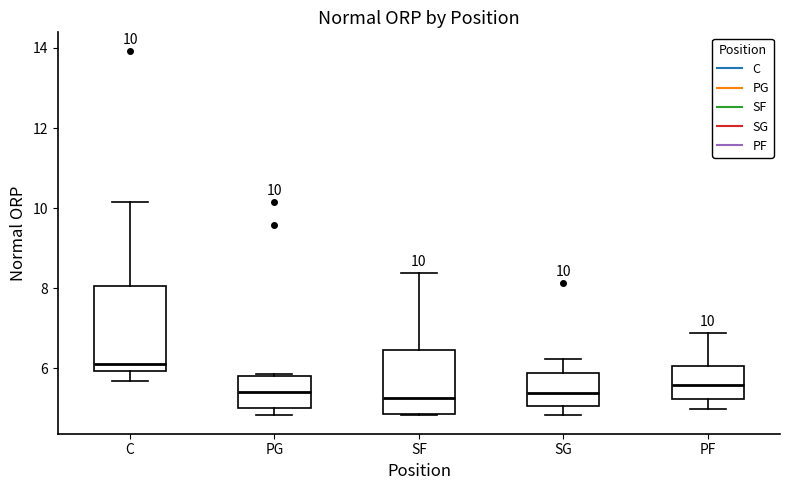

Which box is the tallest, from its lower edge to its upper edge?

C